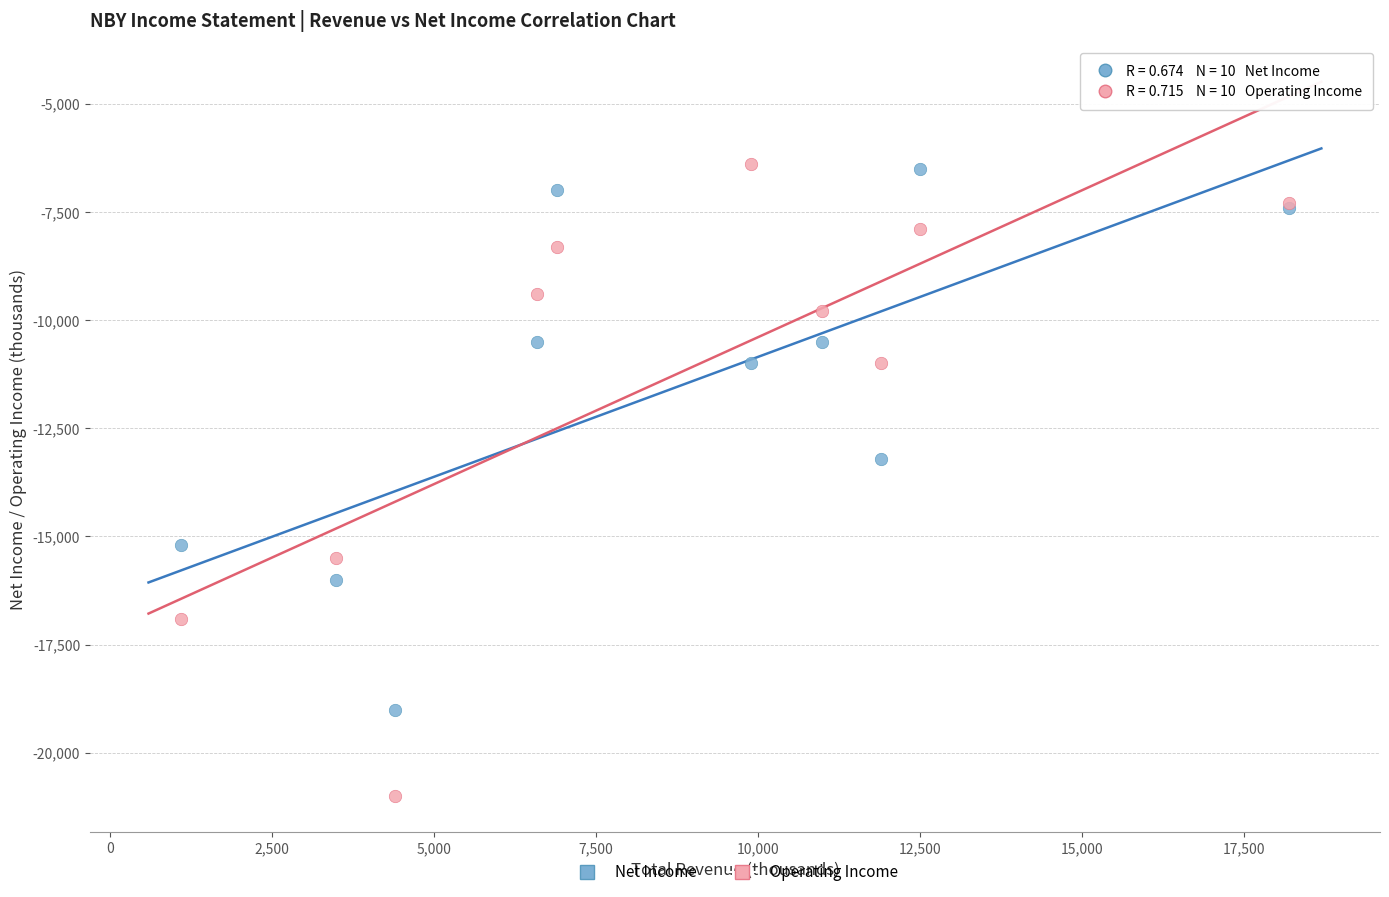

Which series contains the lowest Y value?

Operating Income